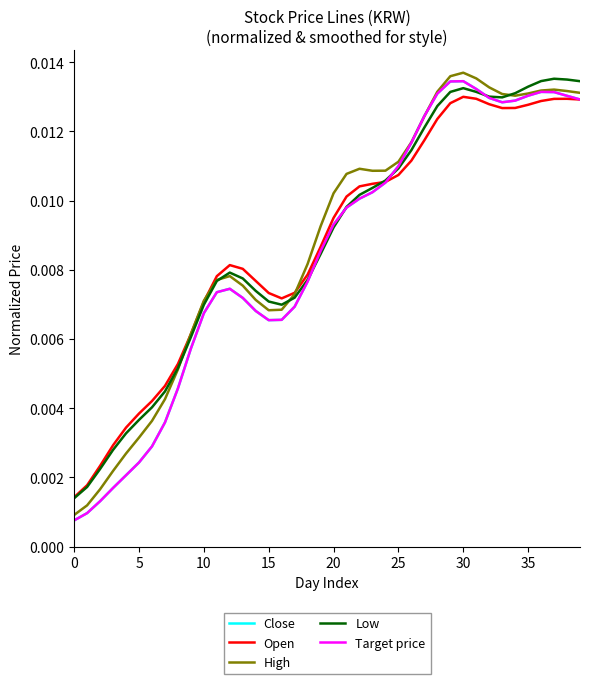

Which series has the widest spread of values?

High